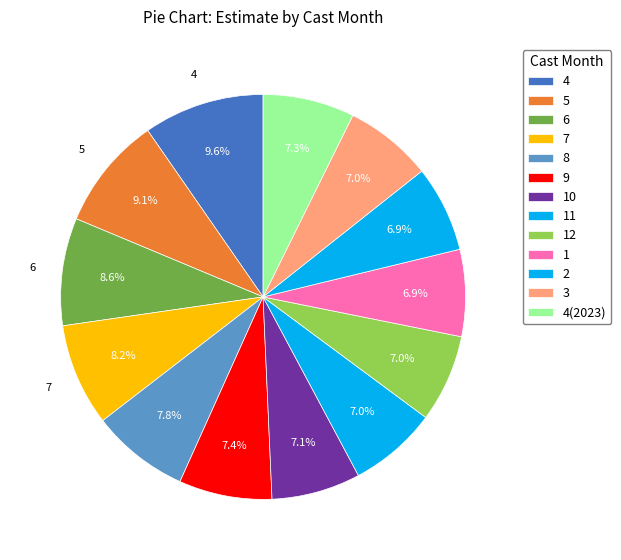

Count the number of slices in the pie.

13